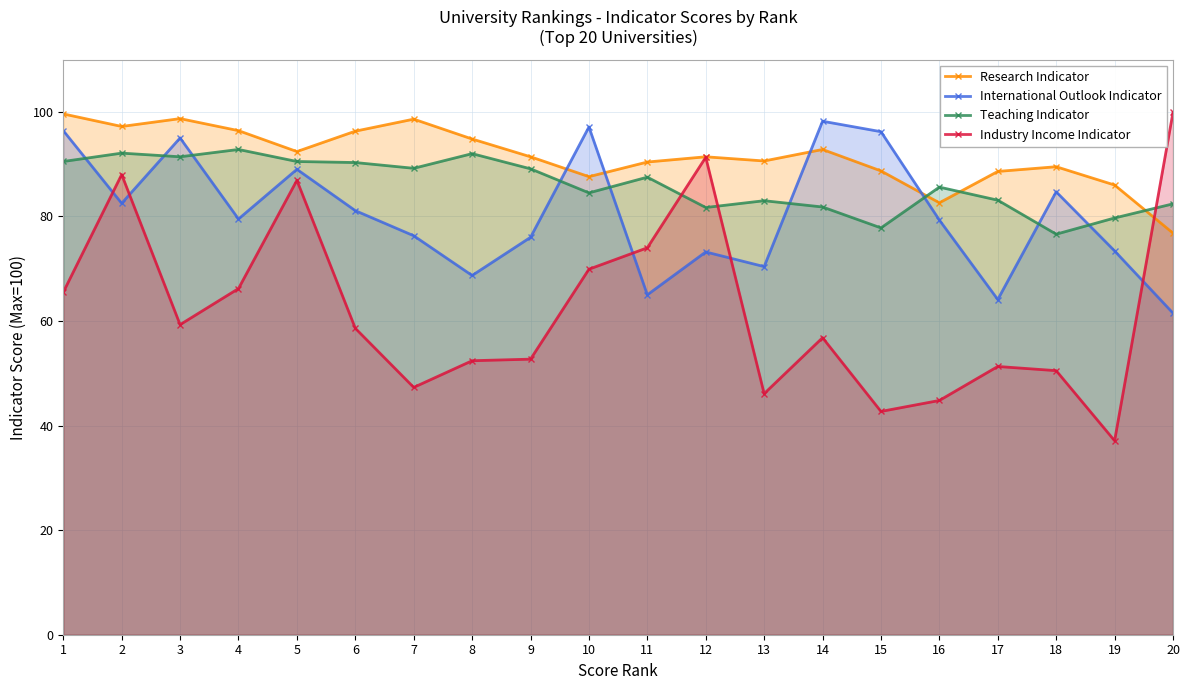

What is the sum of the Industry Income Indicator values at 13 and 8?

98.5